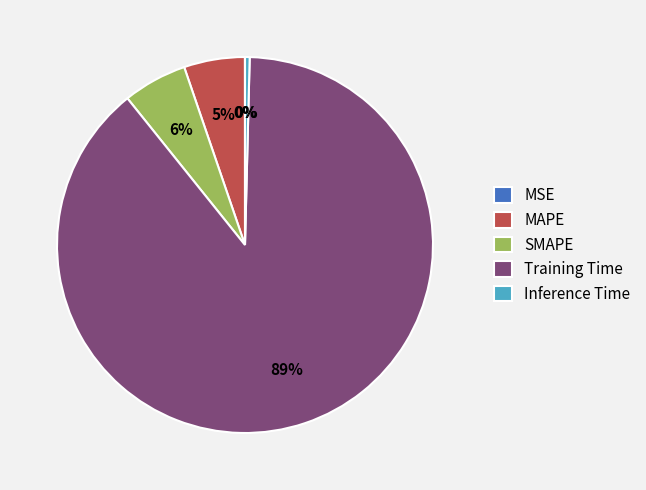

Is there a majority slice in this chart?

Yes